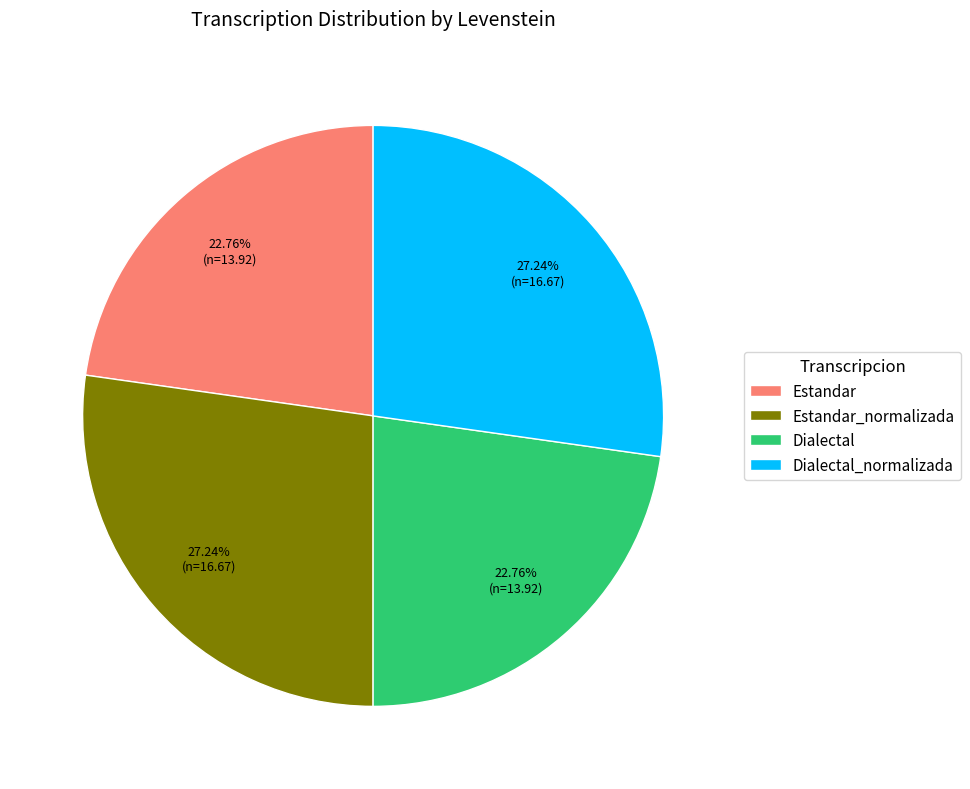

Do Estandar_normalizada and Dialectal_normalizada together represent more than half of the pie?

Yes